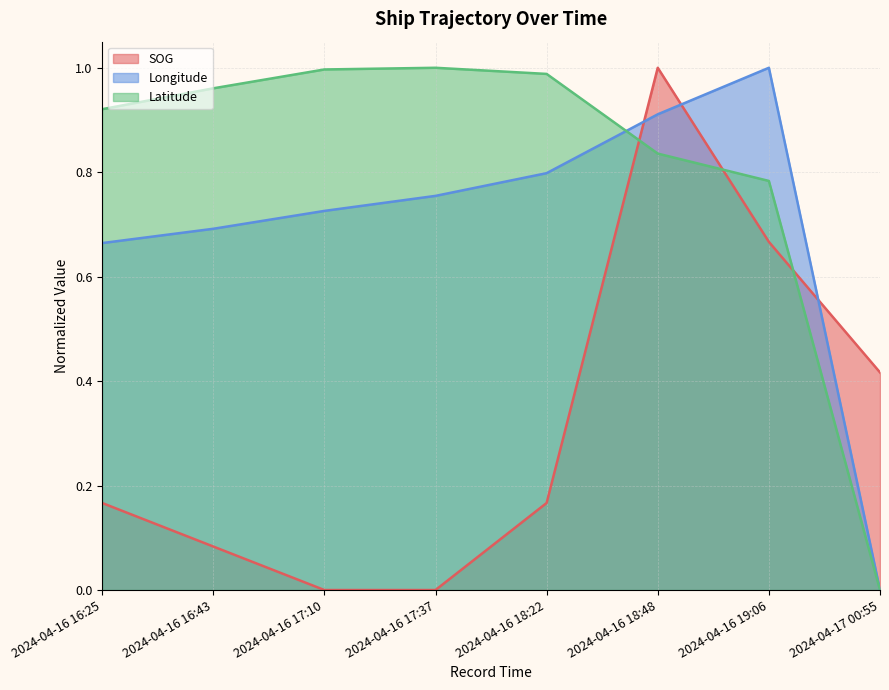

How many lines are shown in the chart?

3